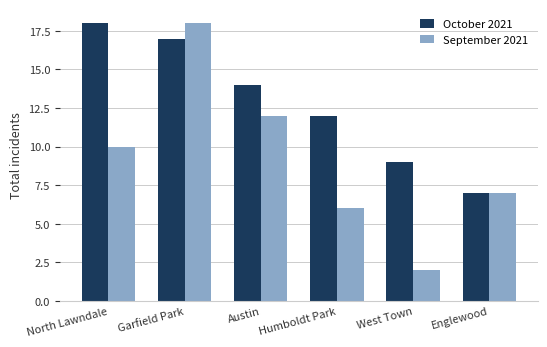

The value of September 2021 at North Lawndale is 6. True or false?

False